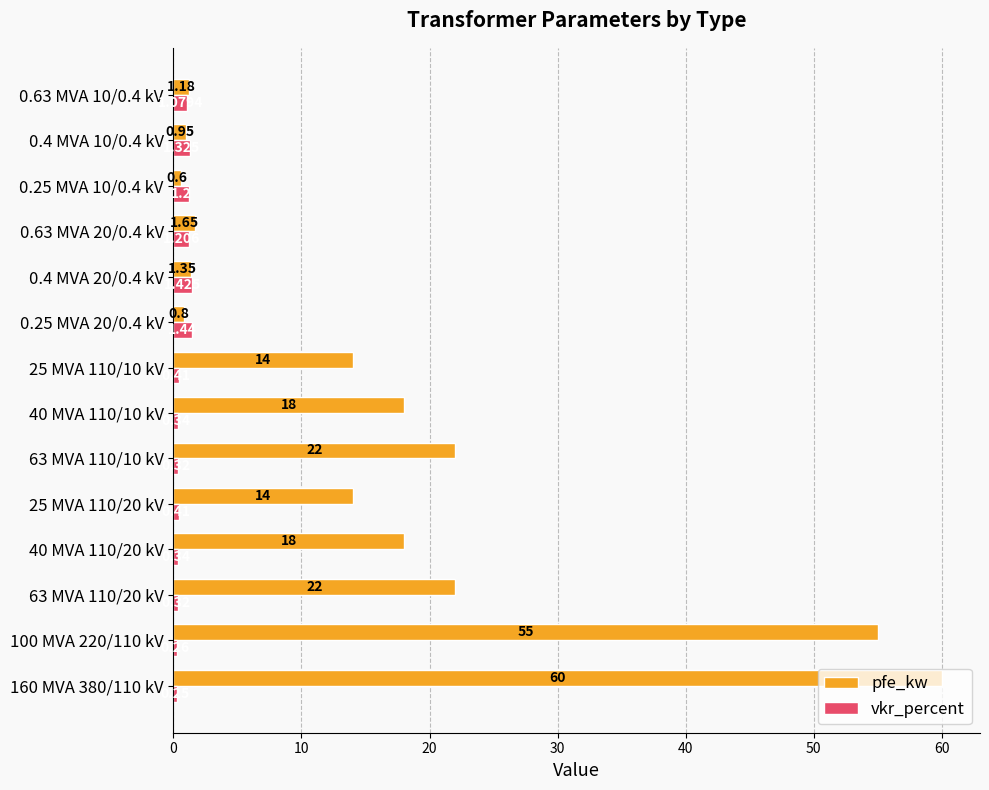

Rank the series at 0.4 MVA 10/0.4 kV from lowest to highest value.

pfe_kw, vkr_percent